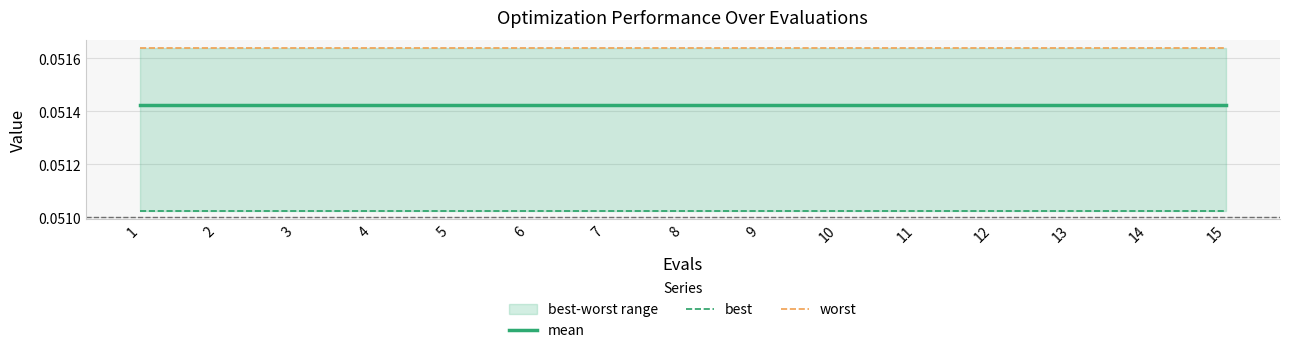

True or false: best and mean cross at least once.

False